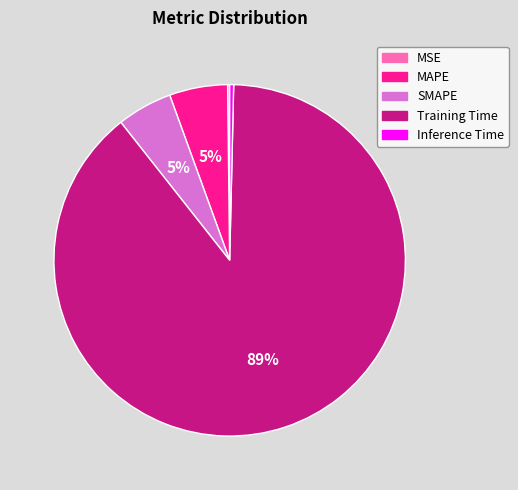

What percentage is the SMAPE slice, to the nearest percent?

5%